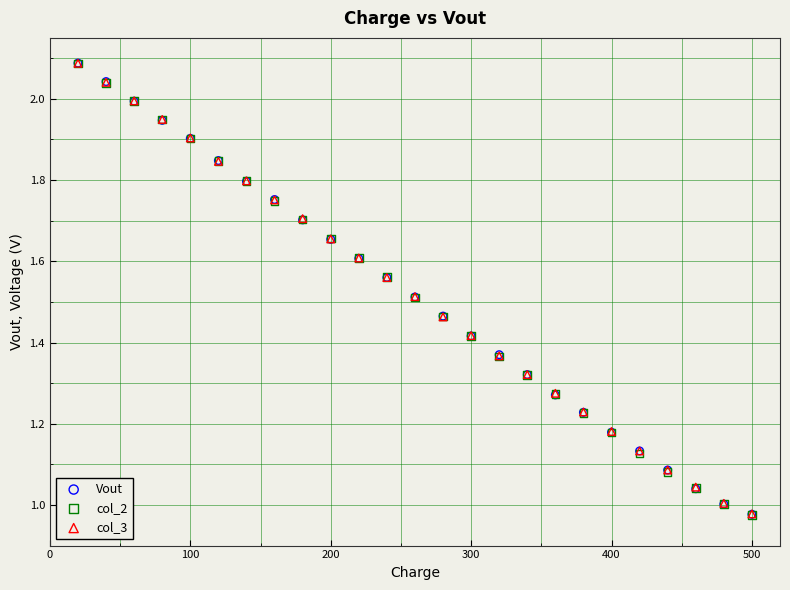

What are all the series names shown in the legend?

Vout, col_2, col_3